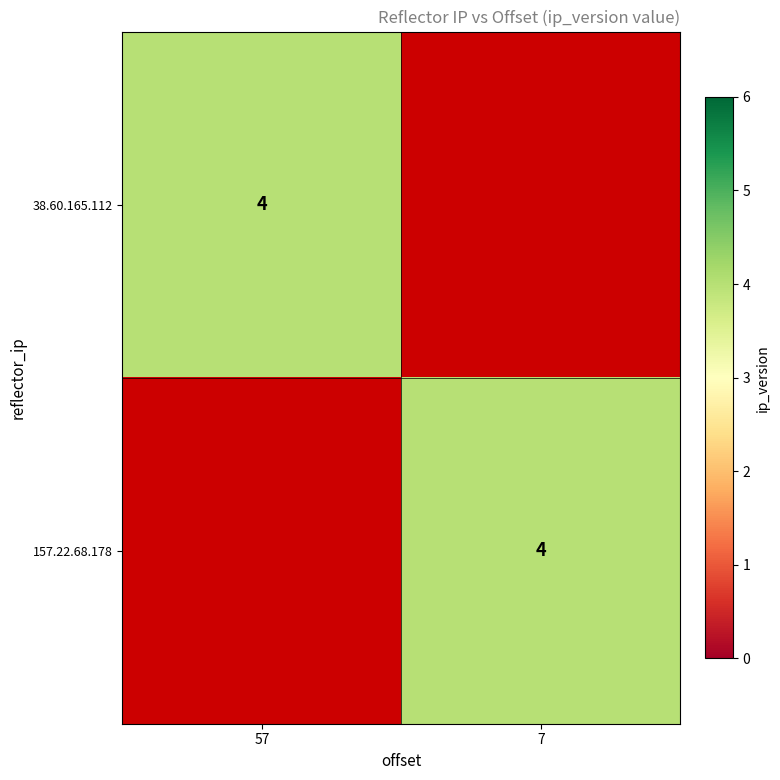

Between 7 and 57, which is larger?

57